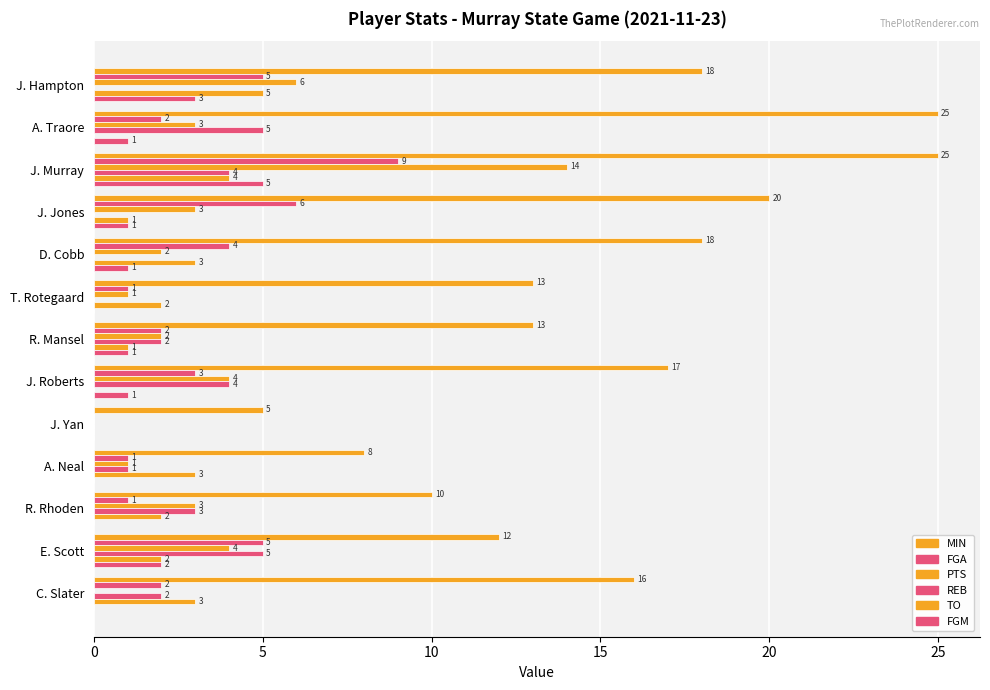

What is the difference between the maximum and second lowest values in the FGM series?

5